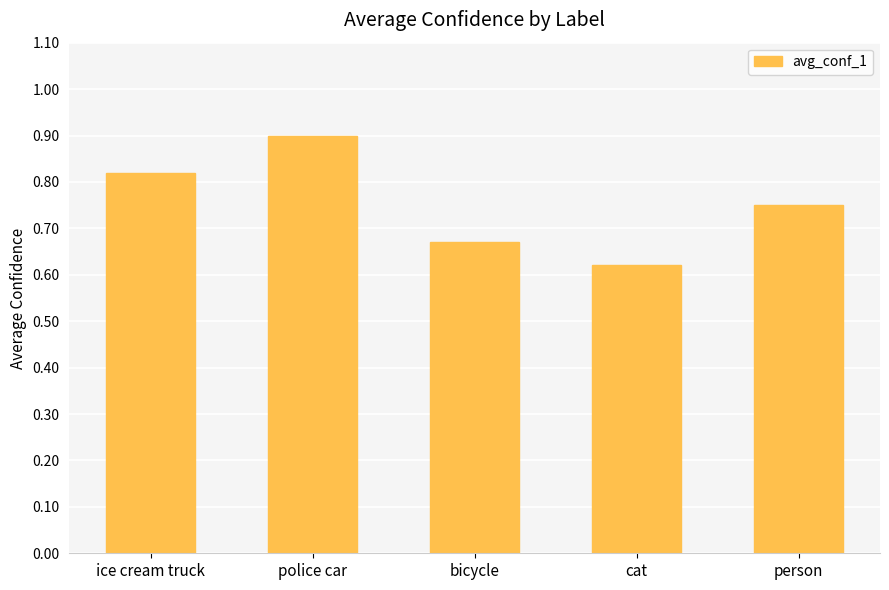

At which category does the chart reach its peak across all series?

police car